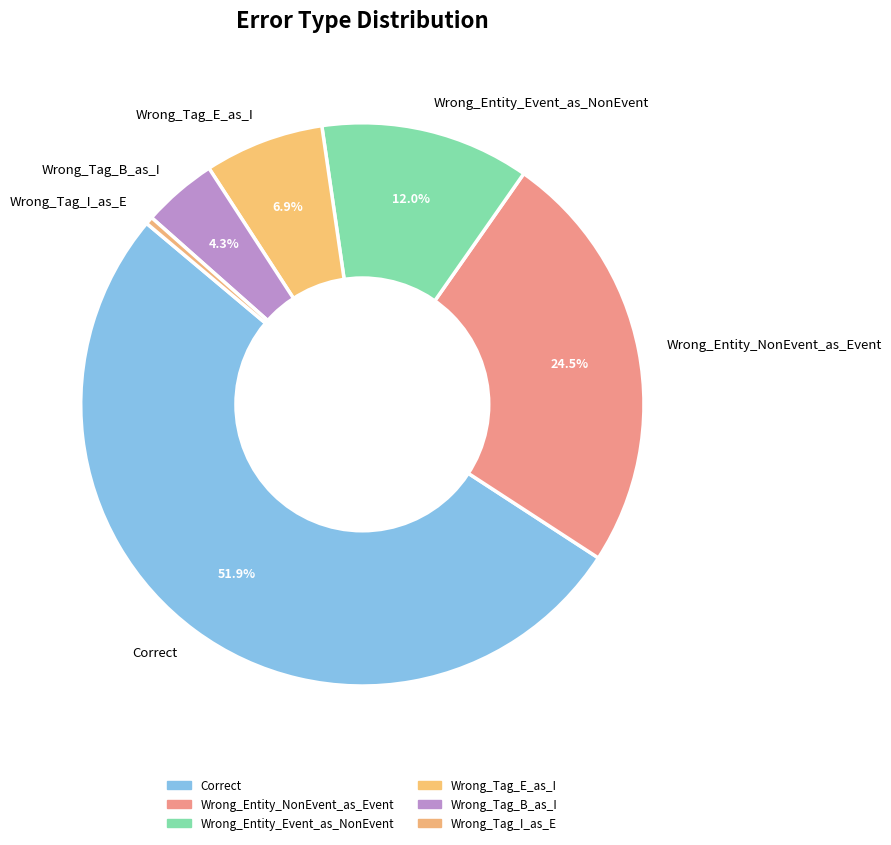

To the nearest percent, what is the combined percentage of Wrong_Tag_E_as_I and Wrong_Tag_B_as_I?

11%